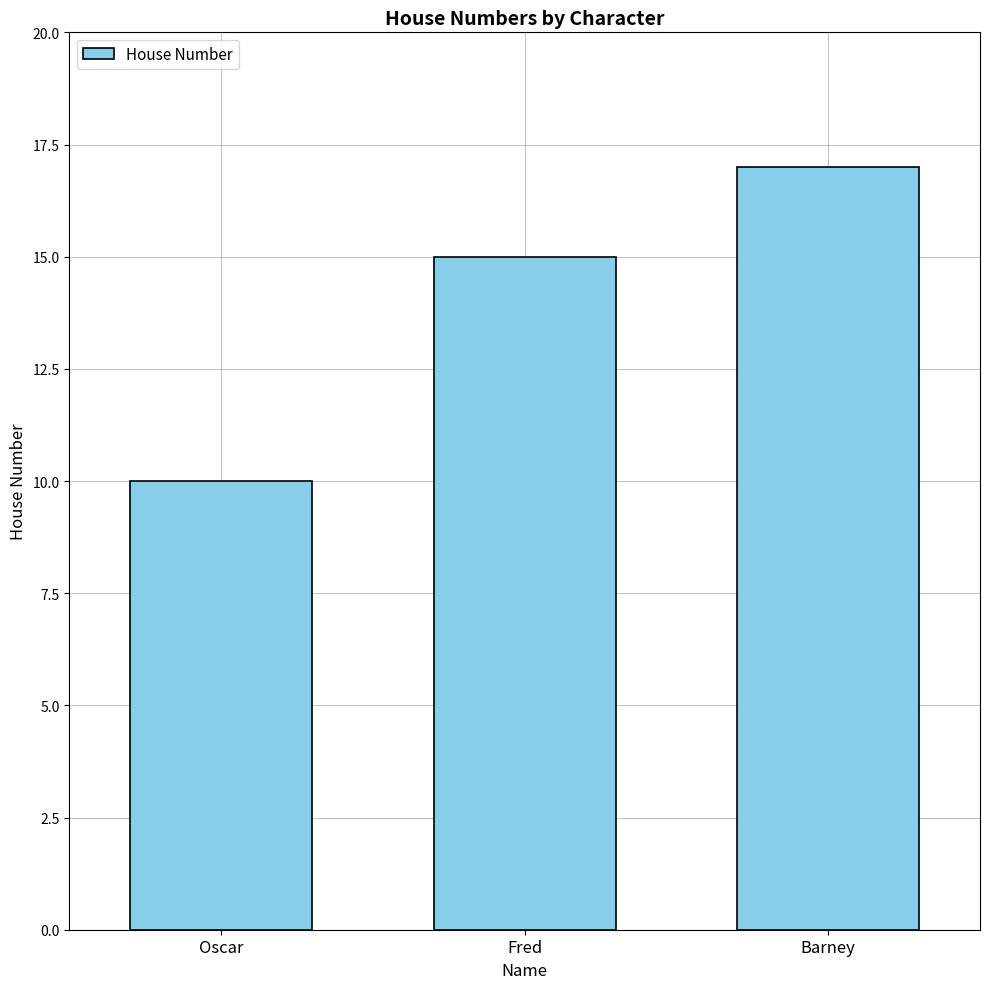

What is the label of the 1st bar from the left?

Oscar